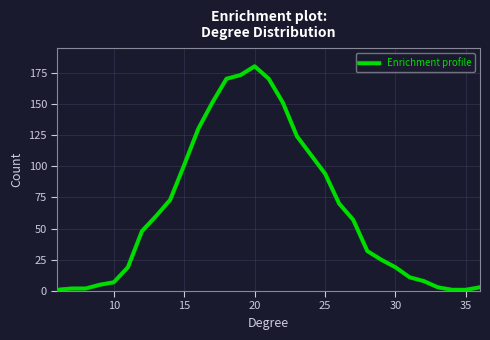

What is the maximum value shown in the chart?

180